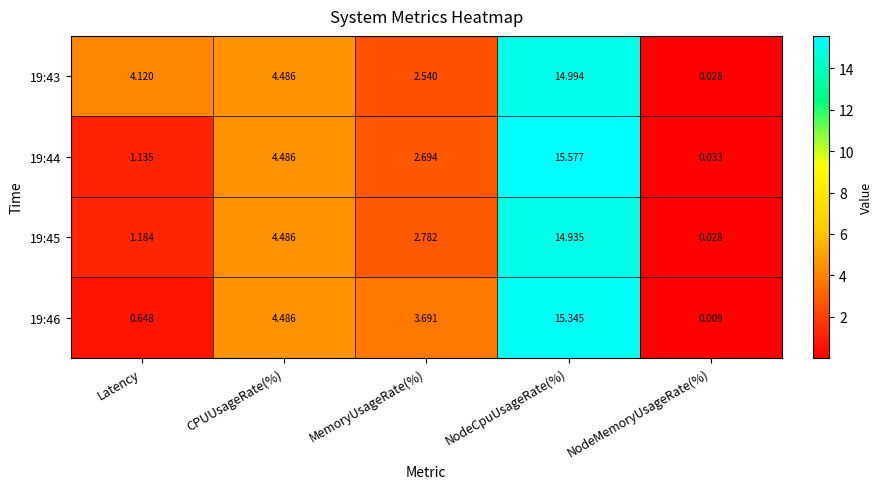

At which category does the chart reach its peak across all series?

NodeCpuUsageRate(%)